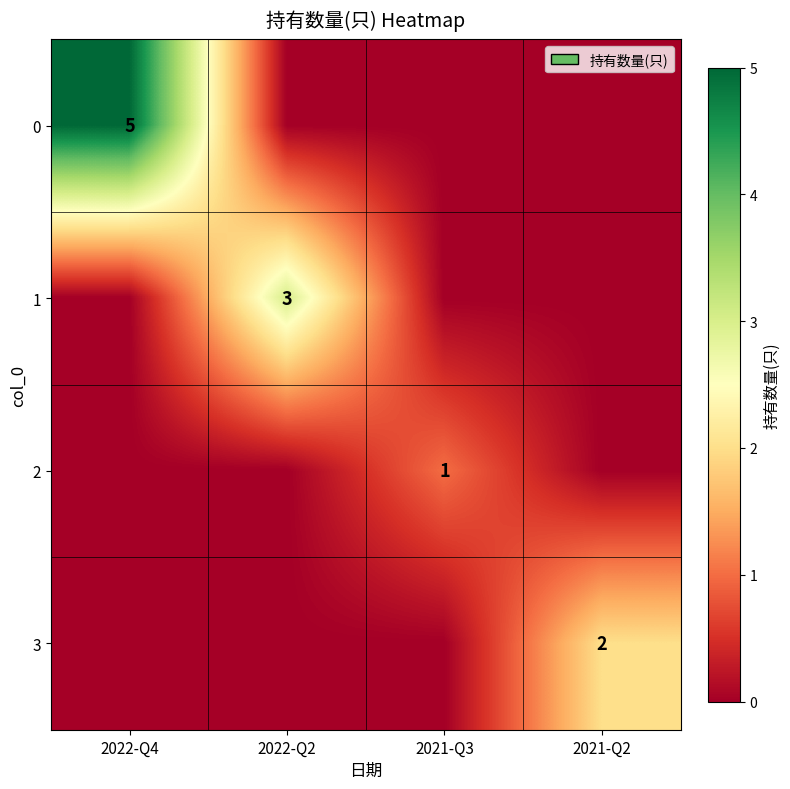

What is the spread (max minus min) of values at 2021-Q2?

2